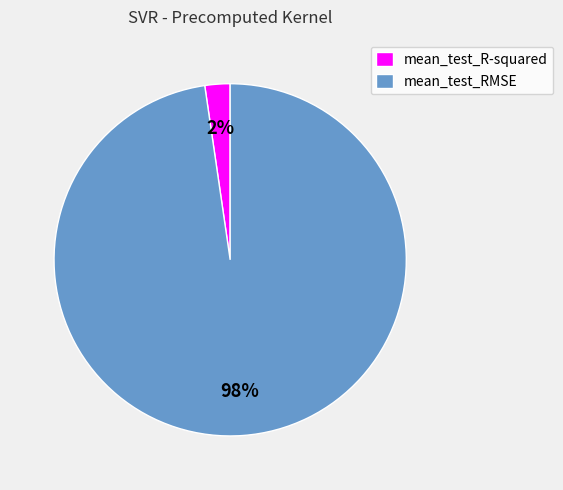

Which has a higher value, mean_test_R-squared or mean_test_RMSE?

mean_test_RMSE